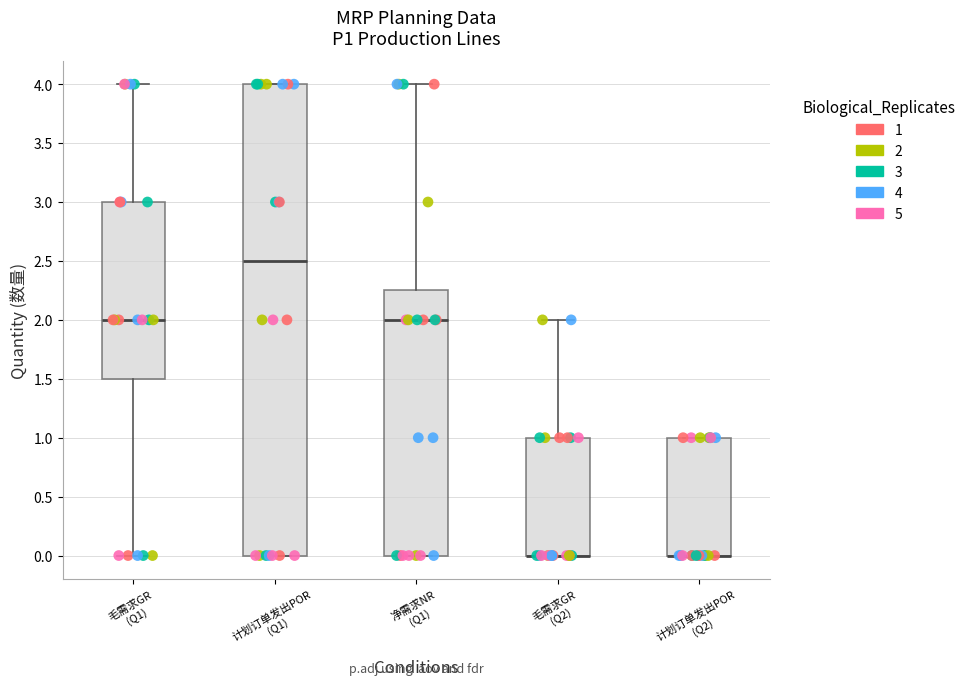

Reading left to right, read every box against the y-axis: the position of its median line, the range the box covers, and the ends of its whiskers. The values are not printed on the chart, so give them approximately, as read against the axis.

毛需求GR (Q1): median 2.00, box 1.50 to 3.00, whiskers 0.00 to 4.00
计划订单发出POR (Q1): median 2.50, box 0.00 to 4.00, whiskers 0.00 to 4.00
净需求NR (Q1): median 2.00, box 0.00 to 2.25, whiskers 0.00 to 4.00
毛需求GR (Q2): median 0.00 (drawn on the box's lower edge), box 0.00 to 1.00, whiskers 0.00 to 2.00
计划订单发出POR (Q2): median 0.00 (drawn on the box's lower edge), box 0.00 to 1.00, whiskers 0.00 to 1.00